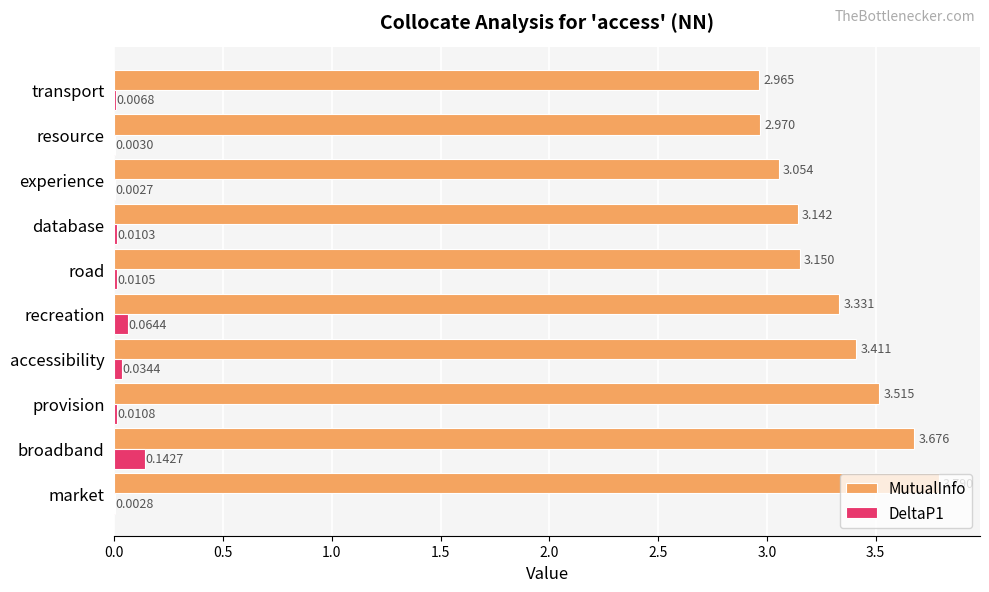

At which label does DeltaP1 reach its peak?

broadband